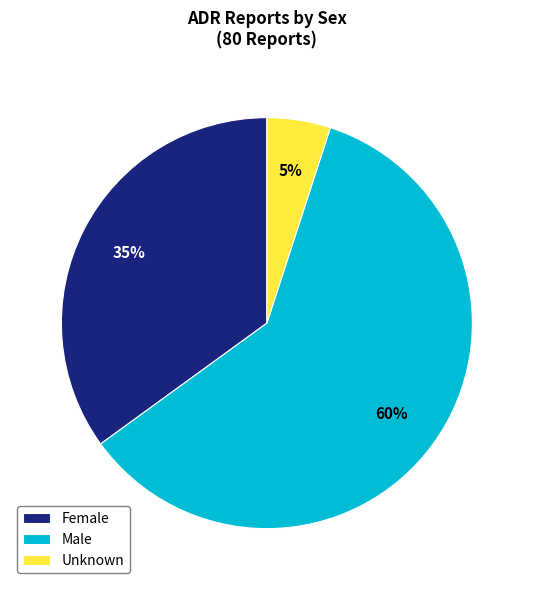

Is it true that Unknown is 5% of the pie?

True